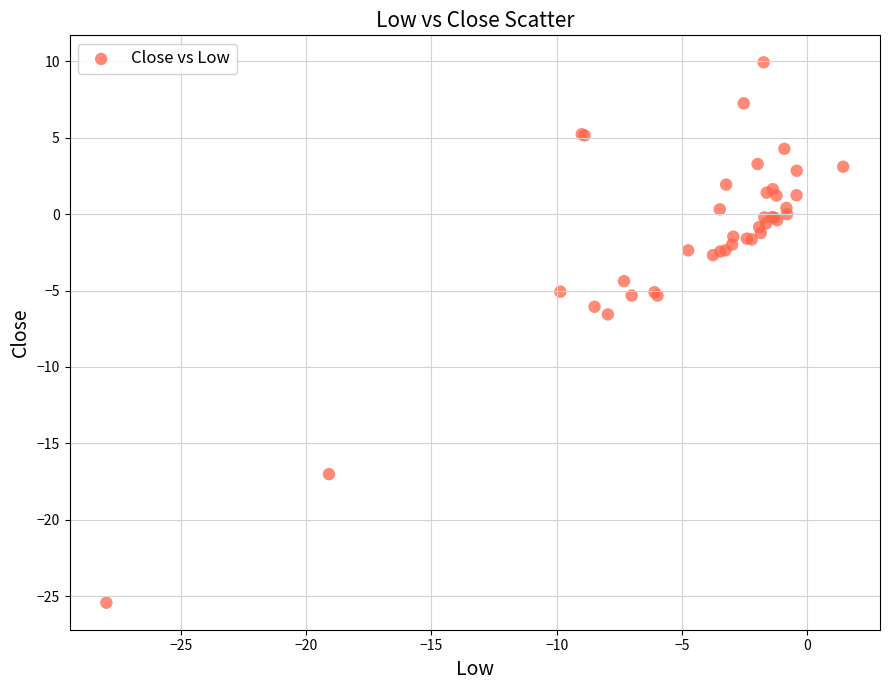

What Y value in the scatter plot is closest to -7?

-6.6